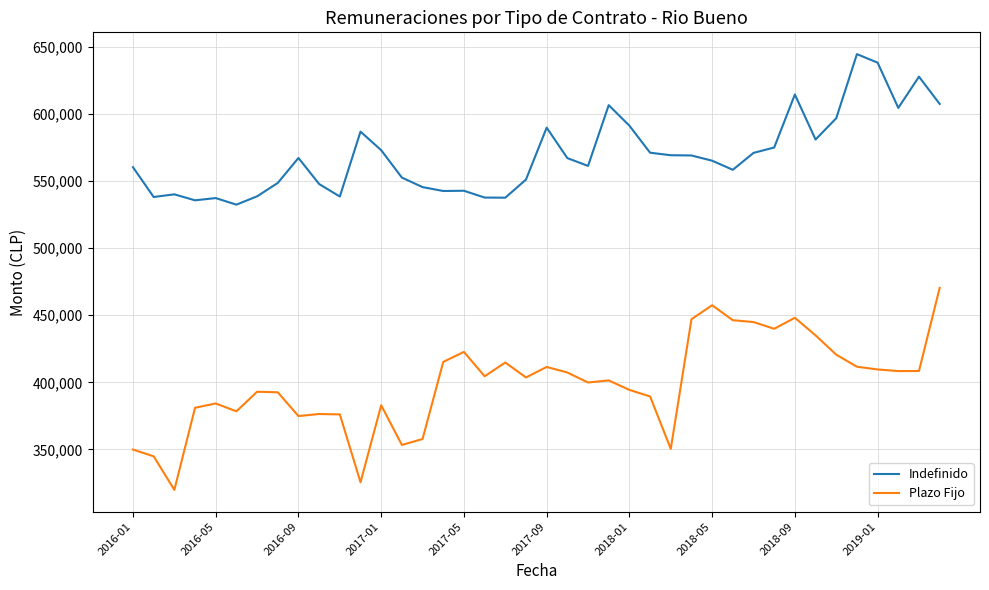

What is the sum of all Plazo Fijo values?

15952695